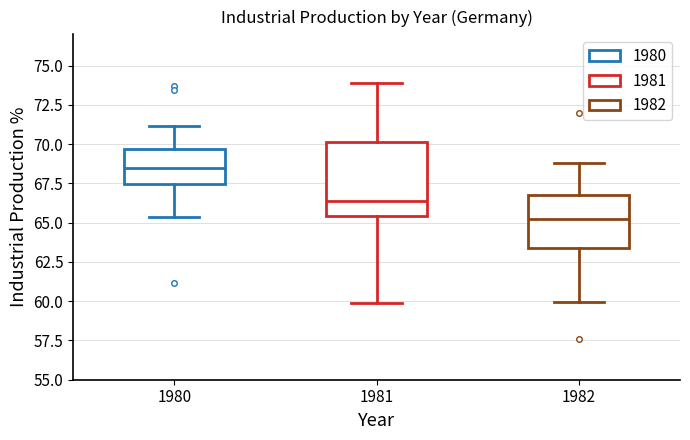

Reading left to right, transcribe this box plot: for each box, give where its median line is, the range the box spans, and where its two whiskers end, as read against the y-axis. The values are not printed on the chart, so give them approximately, as read against the axis.

1980: median 68.5, box 67.5 to 69.5, whiskers 65.5 to 71.0
1981: median 66.5, box 65.5 to 70.0, whiskers 60.0 to 74.0
1982: median 65.0, box 63.5 to 67.0, whiskers 60.0 to 69.0